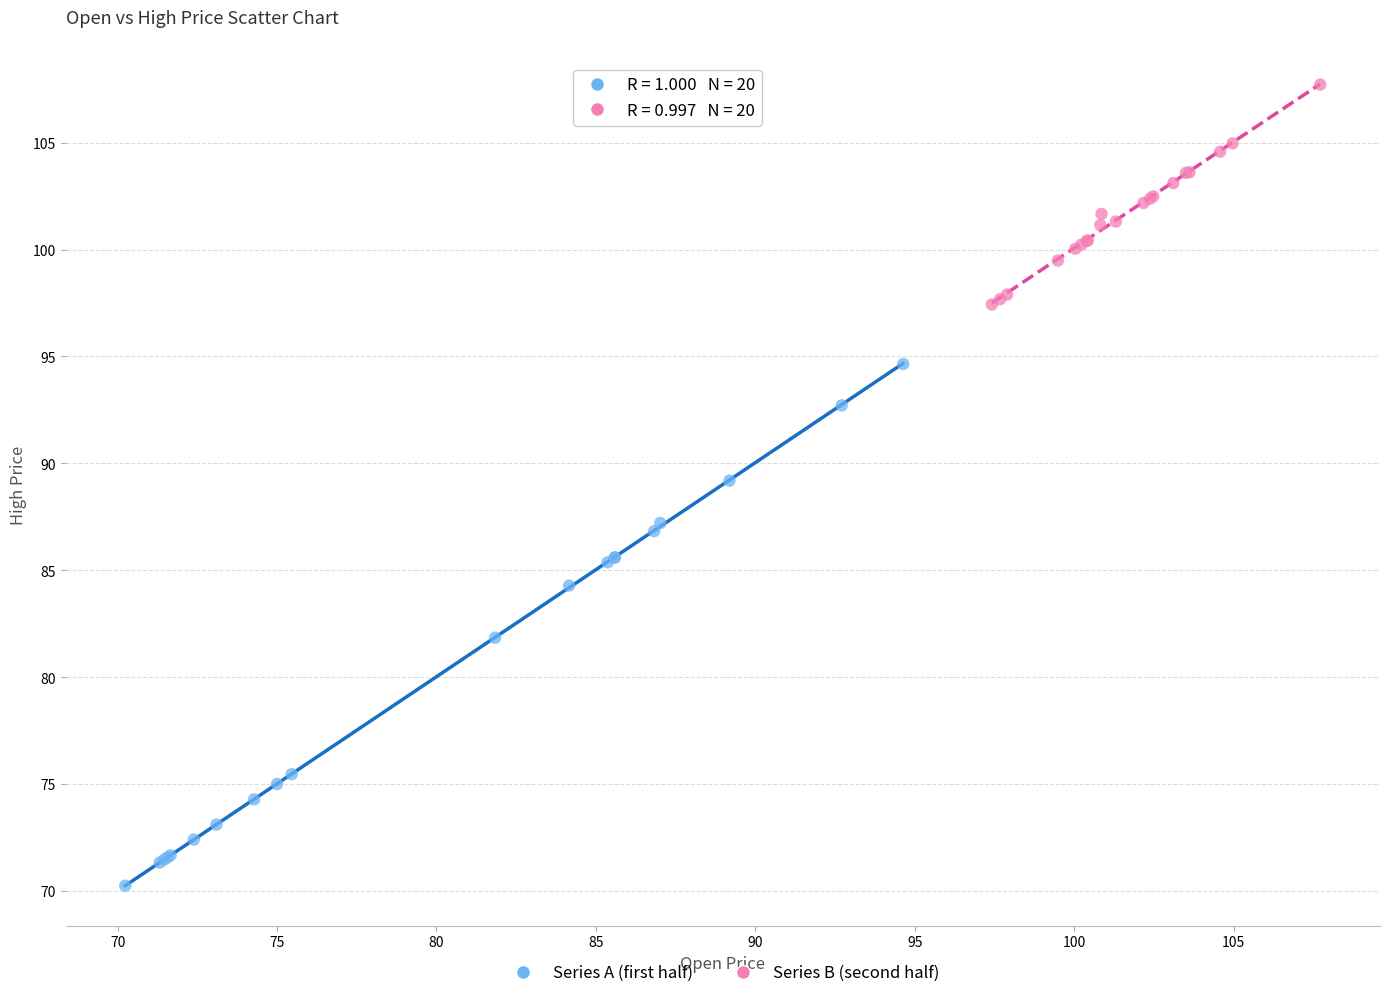

What are all the series names shown in the legend?

Series A (first half), Series B (second half)